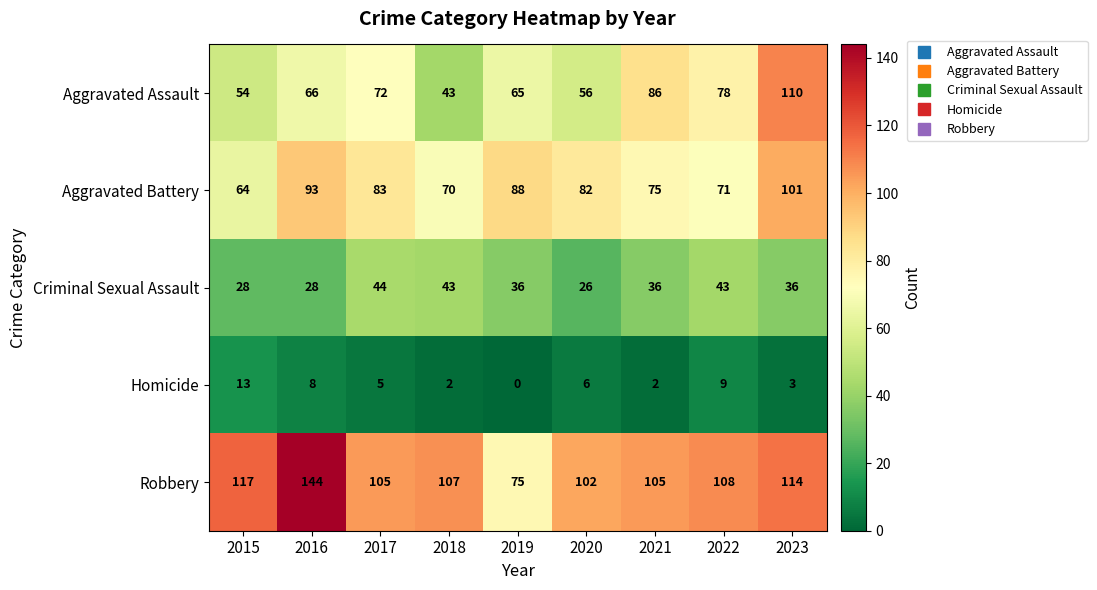

Read the Homicide value at 2020, to the nearest 10.

10